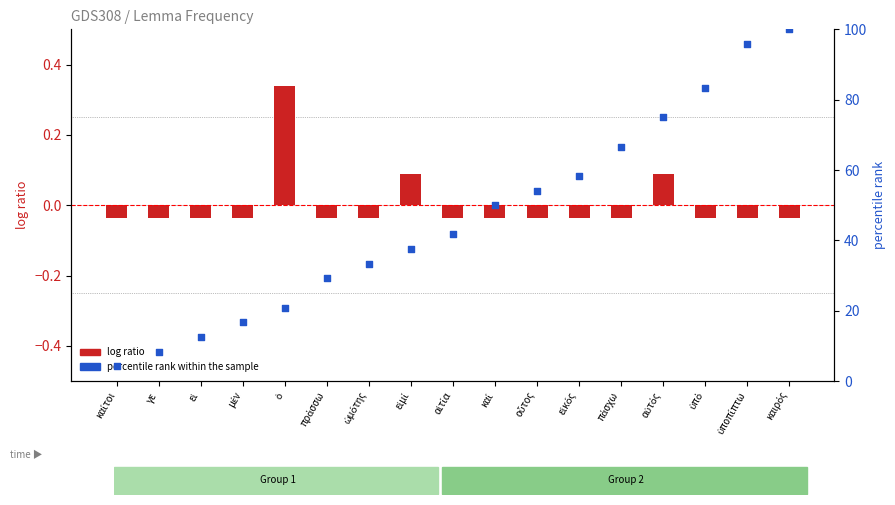

At which category is the sum across all series the highest?

καιρός